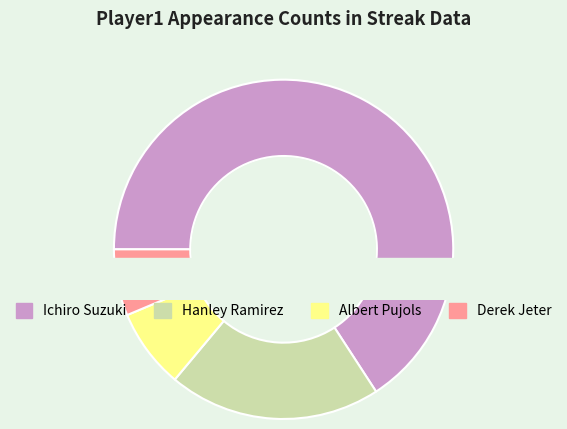

To the nearest percent, what portion does Albert Pujols represent?

8%